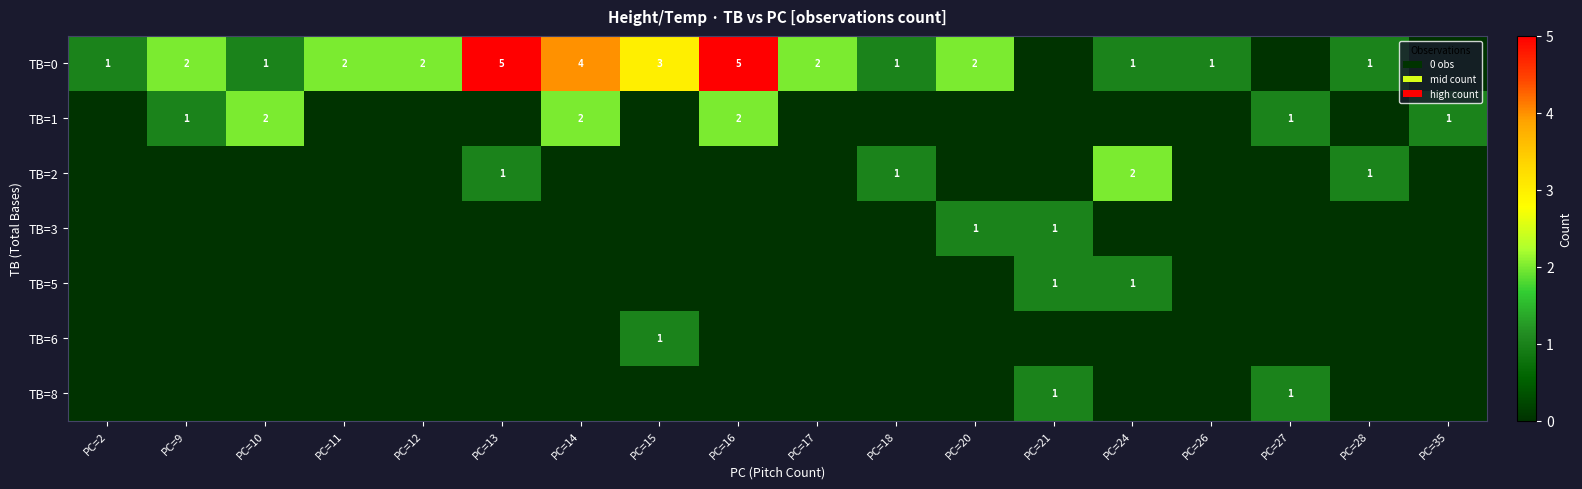

The TB=0 series shows 0 at PC=18. True or false?

False